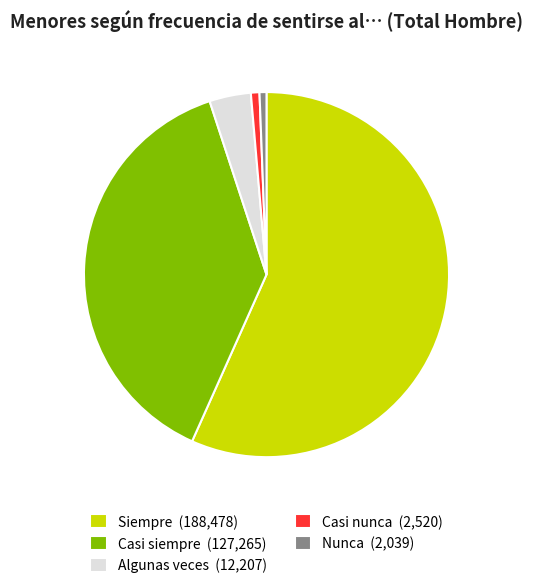

Is there any slice that represents more than half of the pie?

Yes